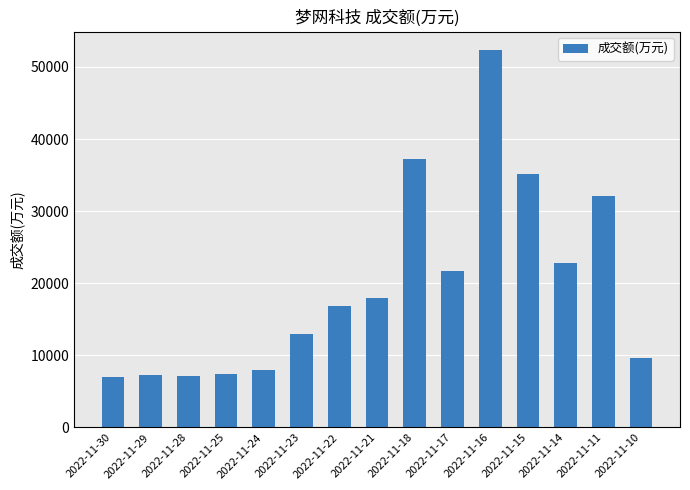

How many bars are there in total?

15